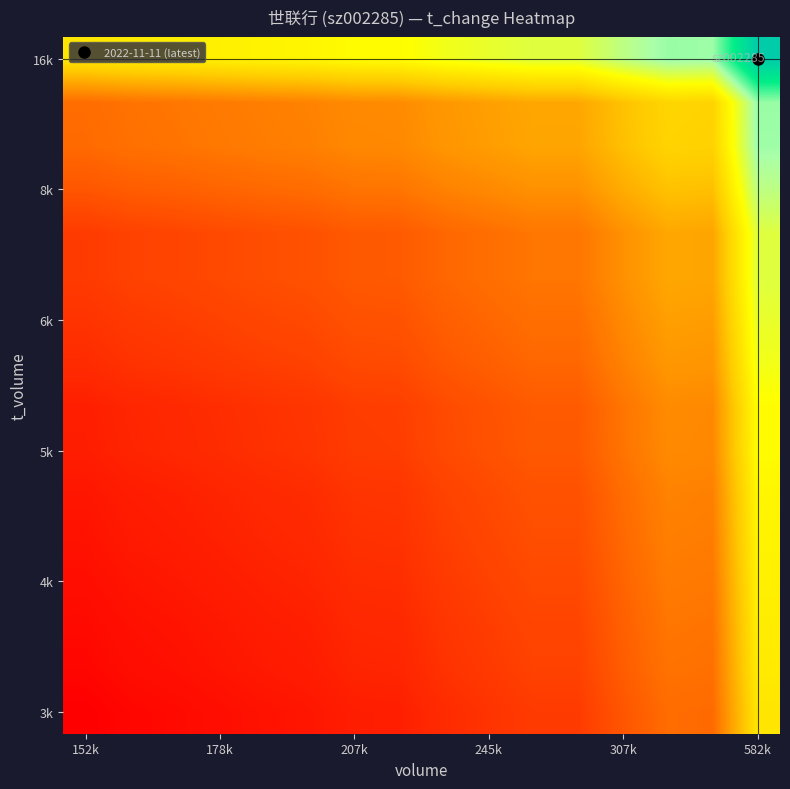

How many distinct data groups are displayed?

16